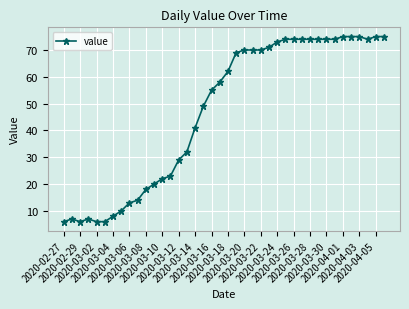

What is the difference between the second highest and second lowest values?

69